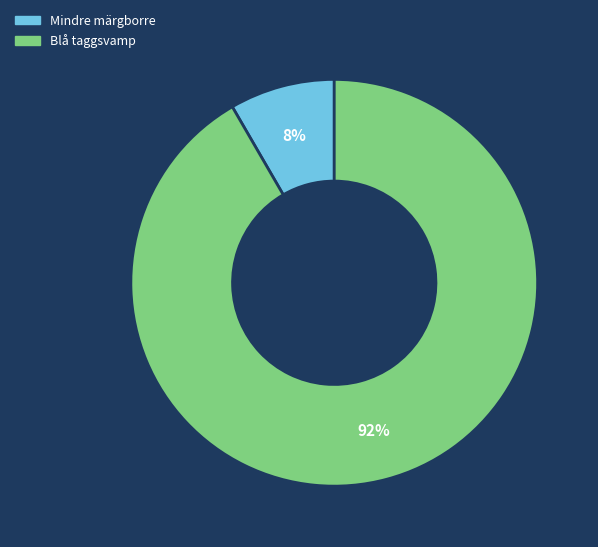

Is there any slice that represents more than half of the pie?

Yes